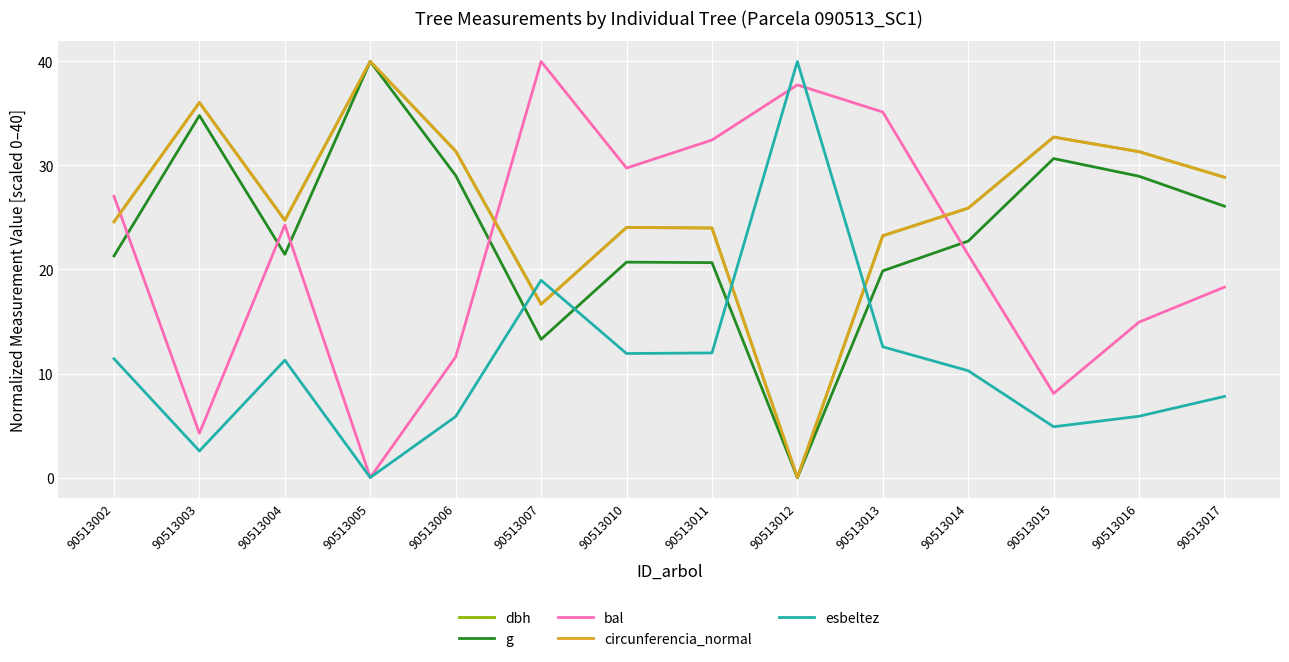

What is the approximate value of dbh at 90513014?

25.9